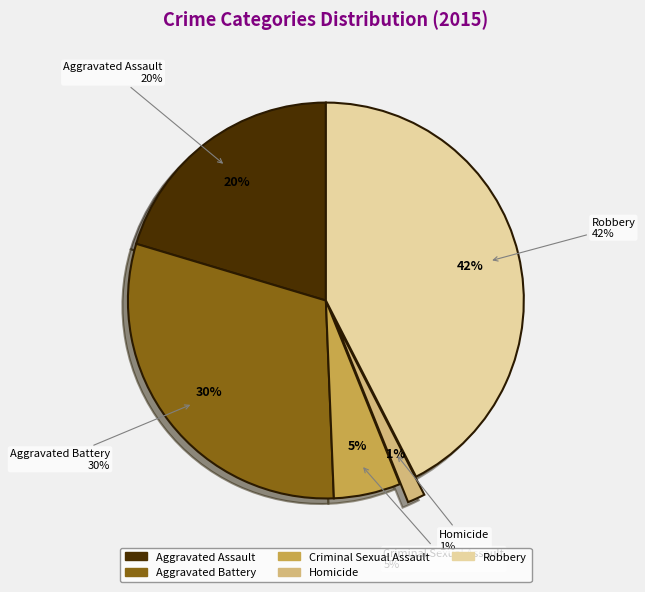

How many slices are in this pie chart?

5